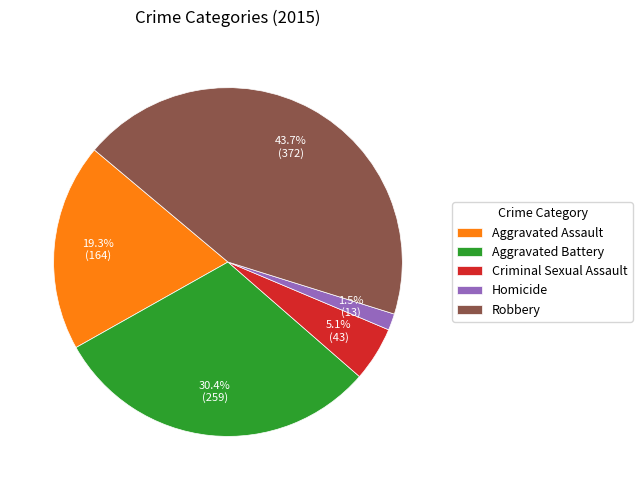

What is the smallest slice in the pie chart?

Homicide